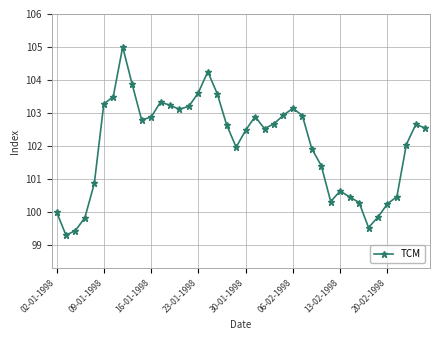

True or false: there are more than 1 points higher than both neighbors.

True